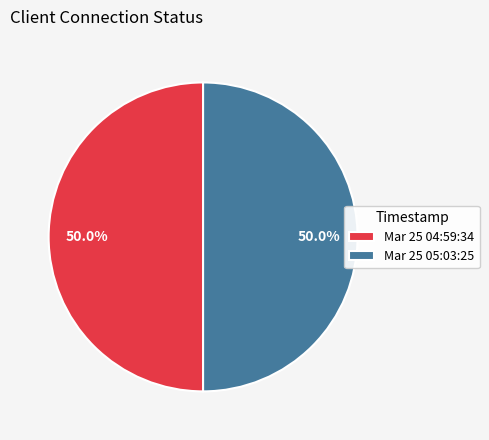

Approximately how many times larger is the value at Mar 25 05:03:25 compared to Mar 25 04:59:34?

1.0